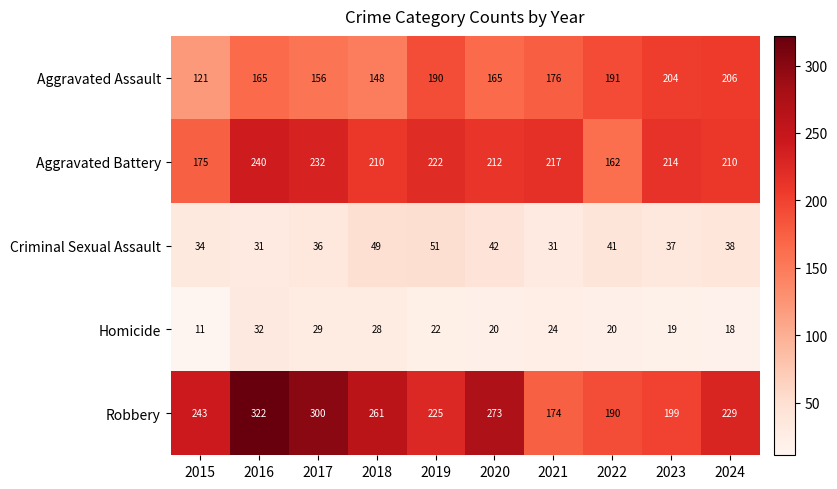

The value of Aggravated Assault at 2019 is 190. True or false?

True